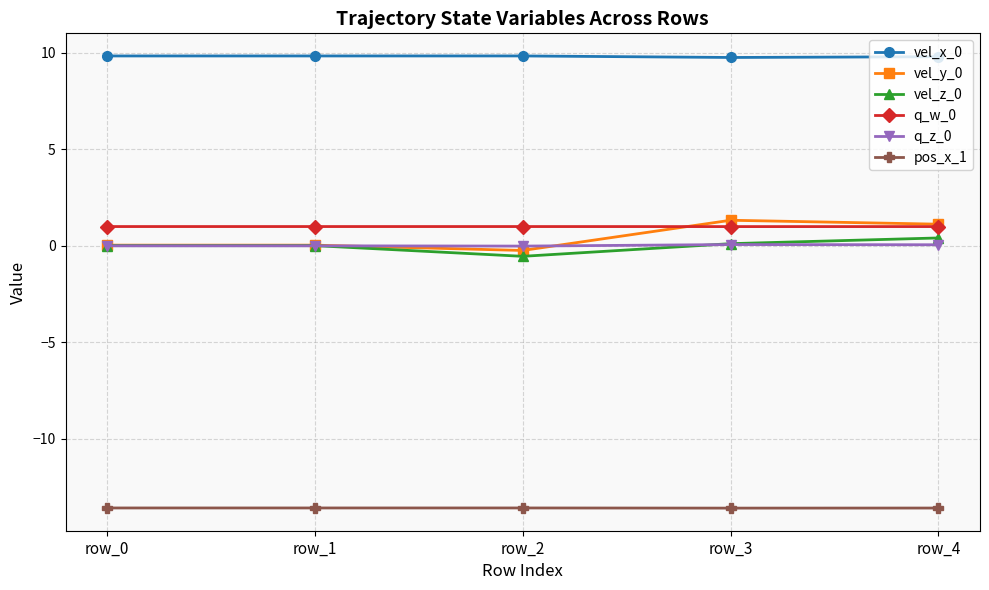

What is the sum of the q_w_0 values at row_1 and row_4?

2.0